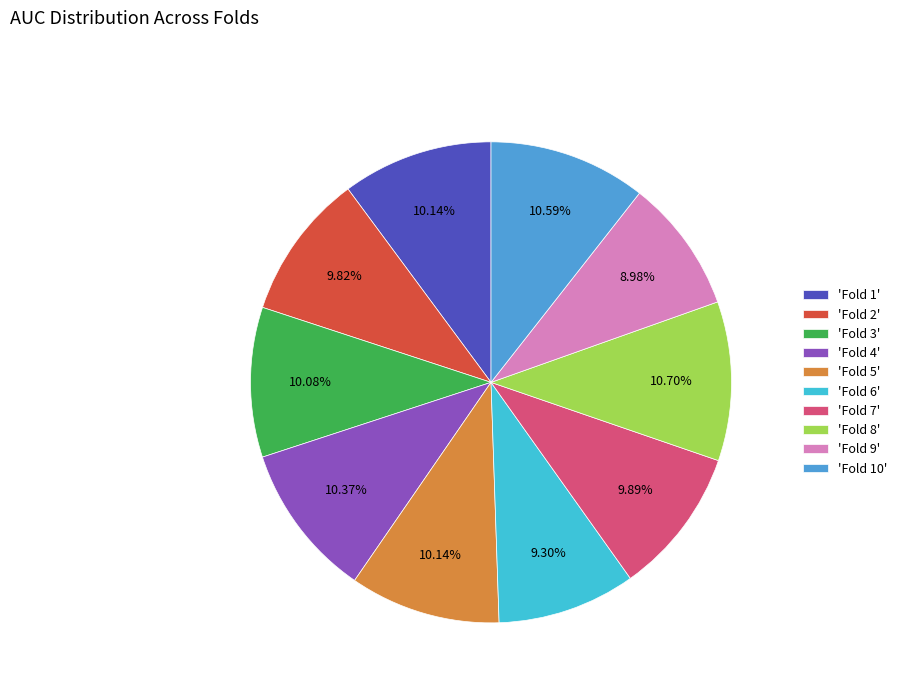

Is the sum of 'Fold 7' and 'Fold 8' greater than half?

No